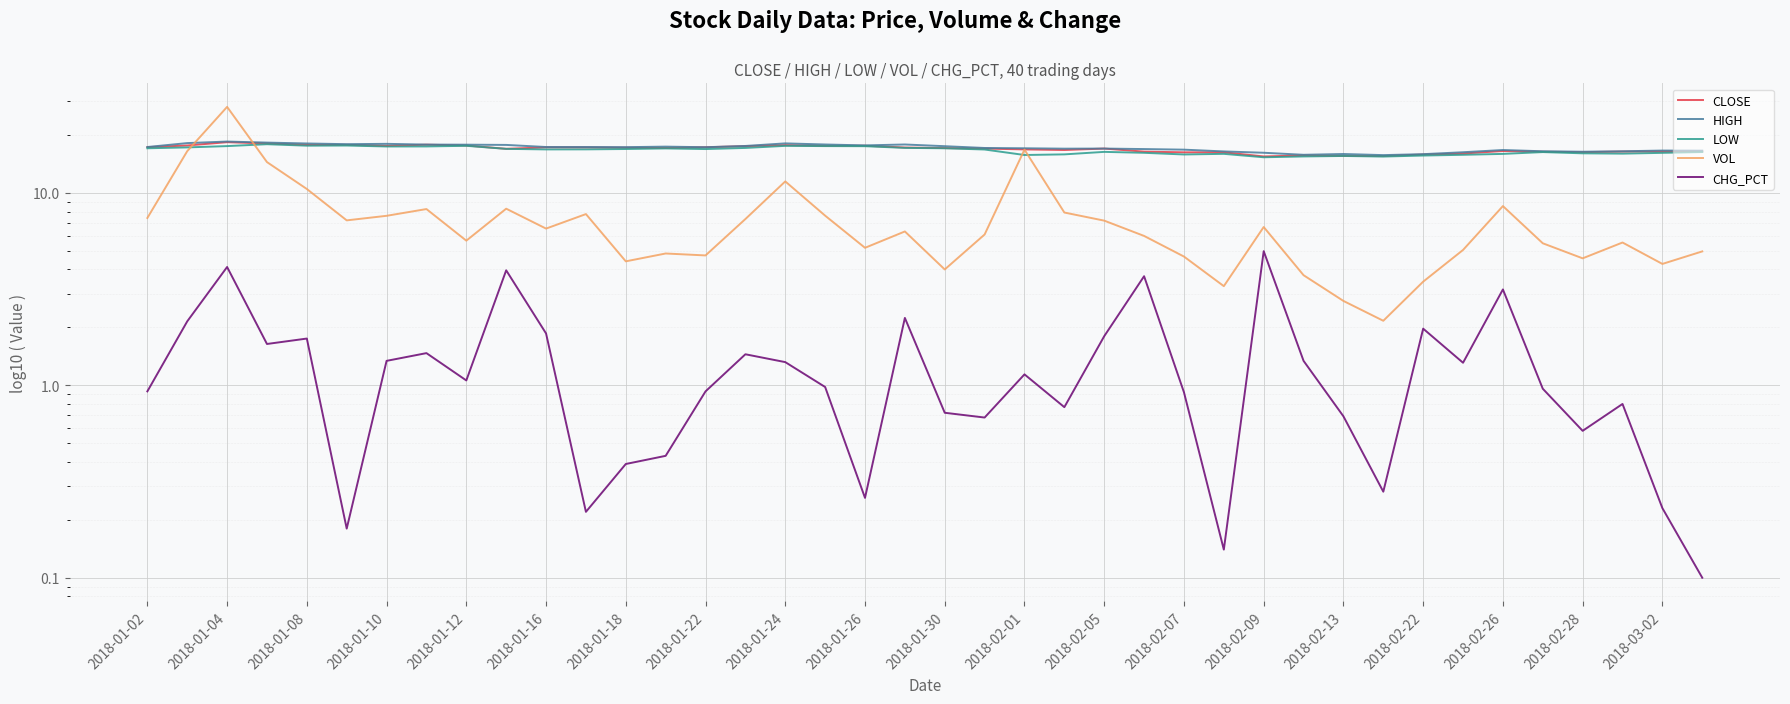

Read the CLOSE value at 33.

16.0